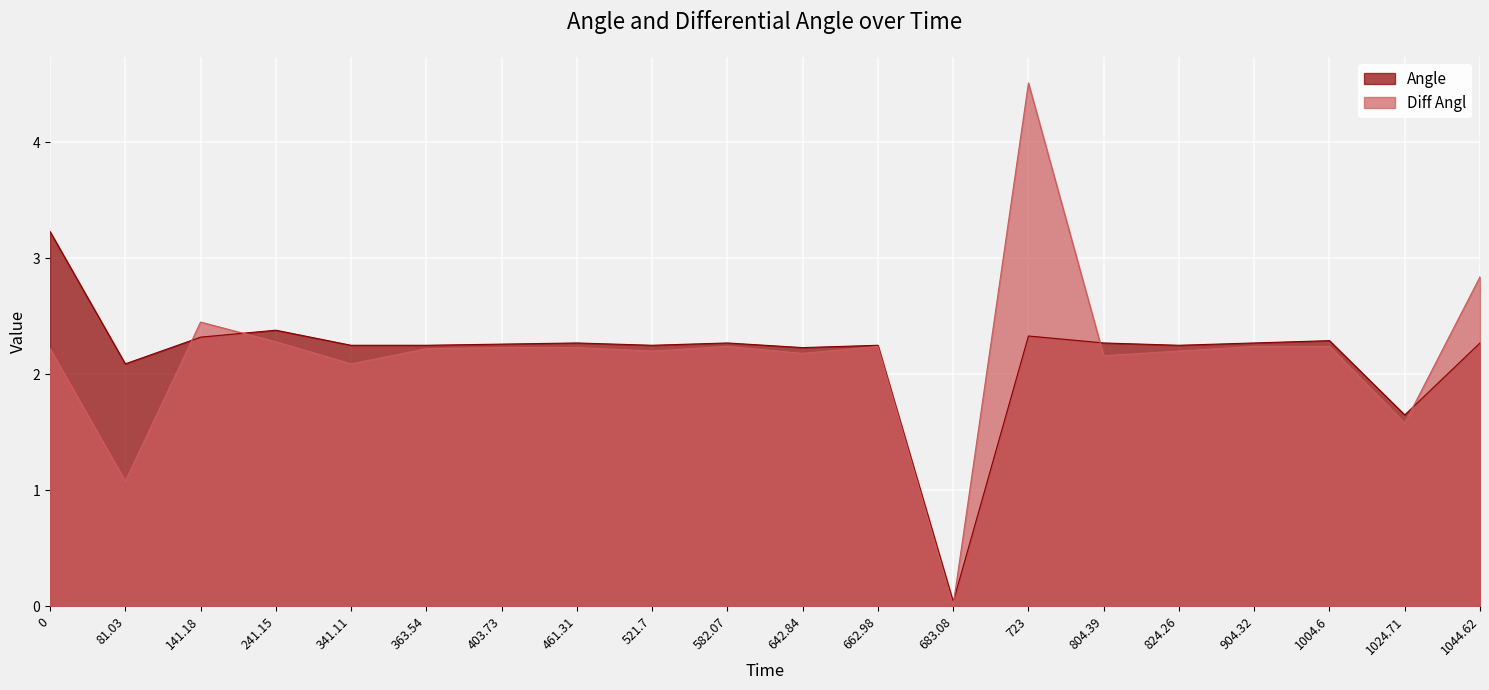

List the series in order of their peak value, highest first.

Diff Angl, Angle